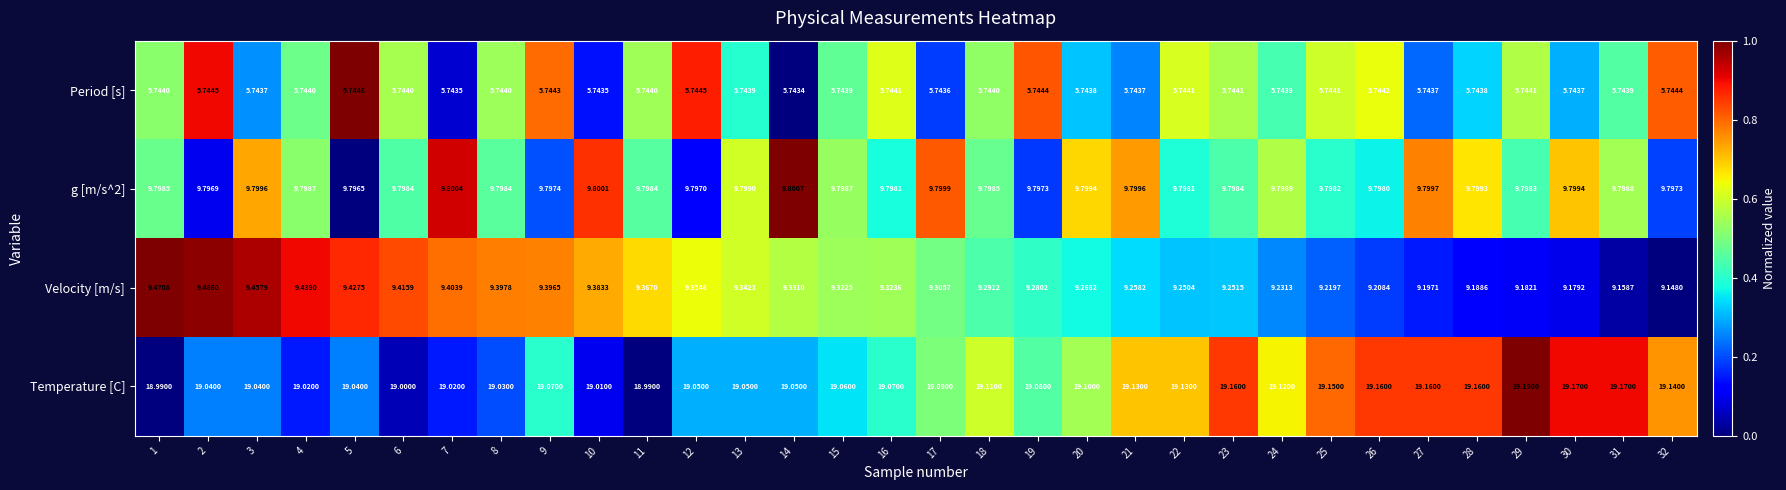

Which series changed the most between 28 and 30?

Temperature [C]